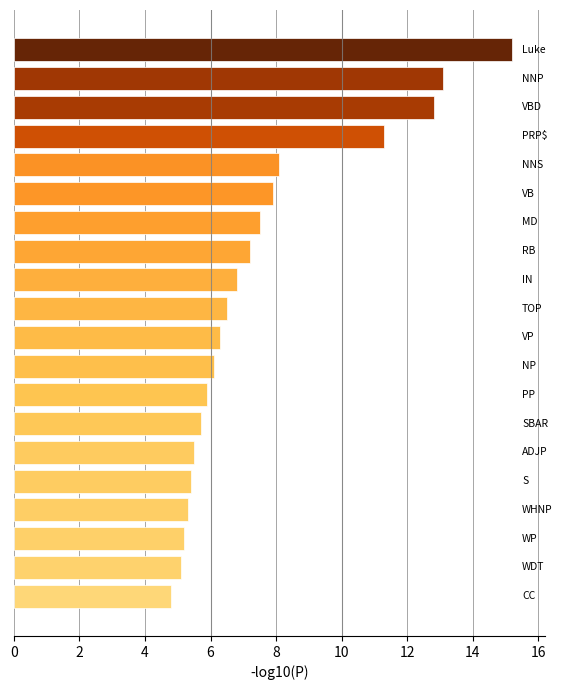

What is the maximum value shown in the chart?

15.2